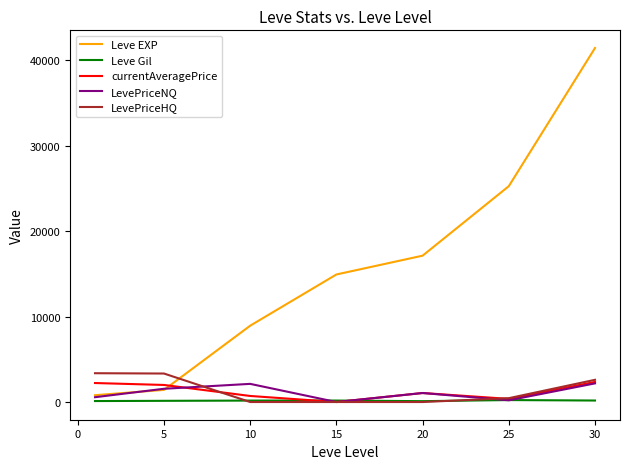

What are all the series names shown in the legend?

Leve EXP, Leve Gil, currentAveragePrice, LevePriceNQ, LevePriceHQ